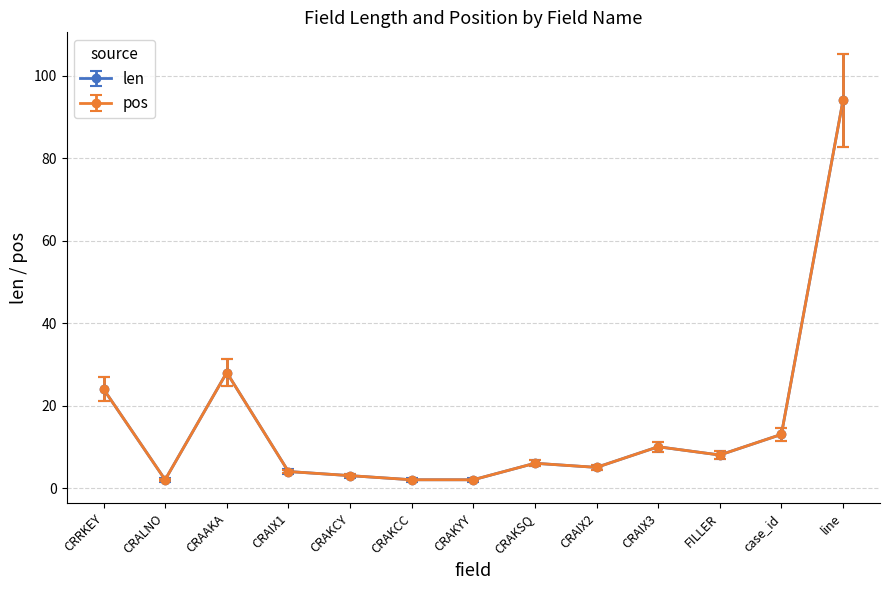

Is this an area chart (filled region under the line)?

No